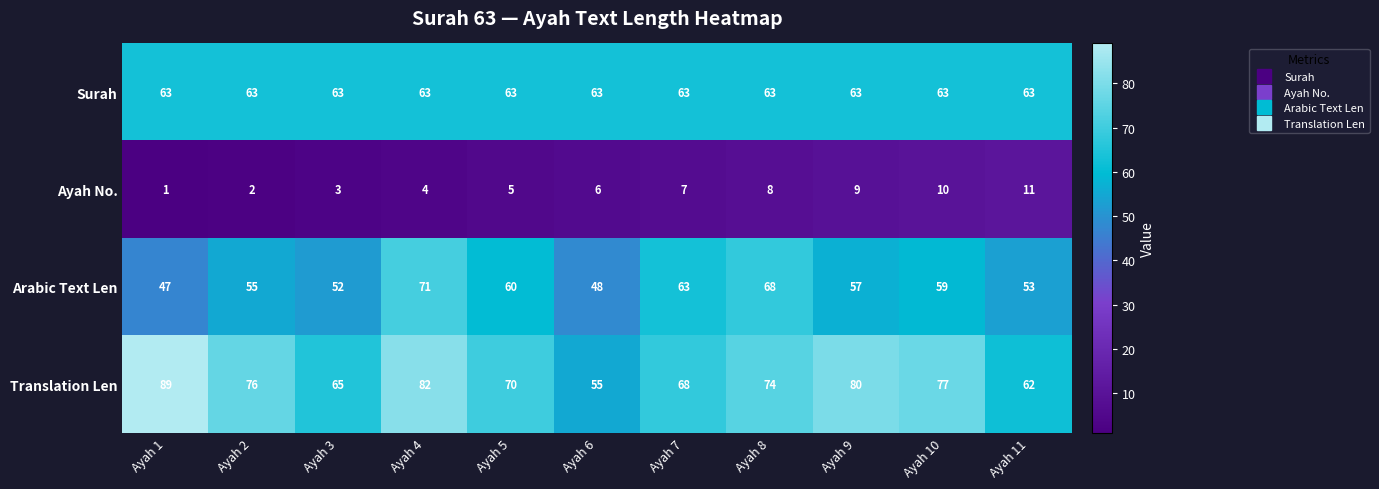

Rank the series by their maximum value, from highest to lowest.

Translation Len, Arabic Text Len, Surah, Ayah No.